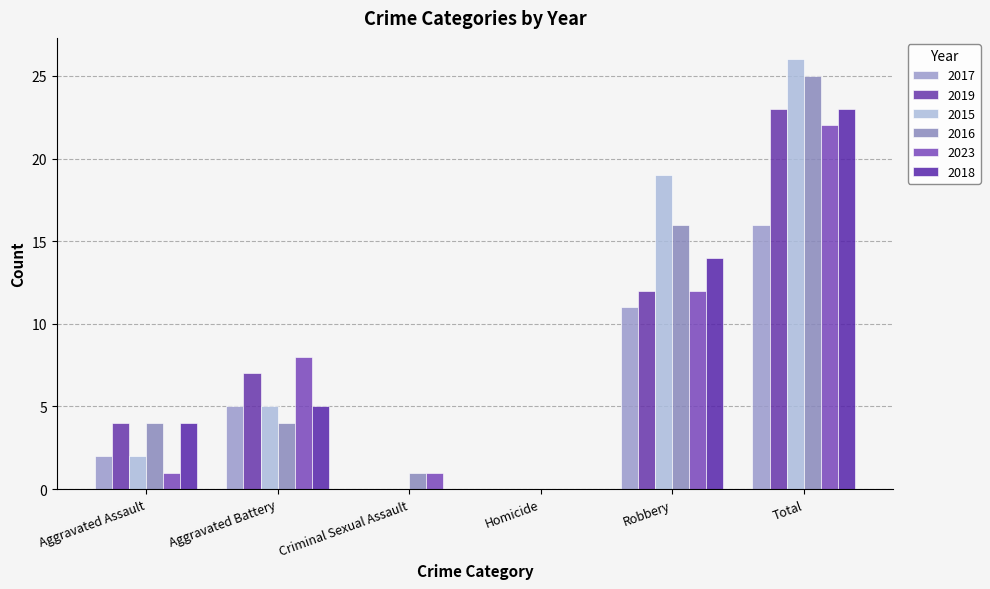

Reading left to right, transcribe all the data shown in this chart.

2017: 2	5	0	0	11	16
2019: 4	7	0	0	12	23
2015: 2	5	0	0	19	26
2016: 4	4	1	0	16	25
2023: 1	8	1	0	12	22
2018: 4	5	0	0	14	23